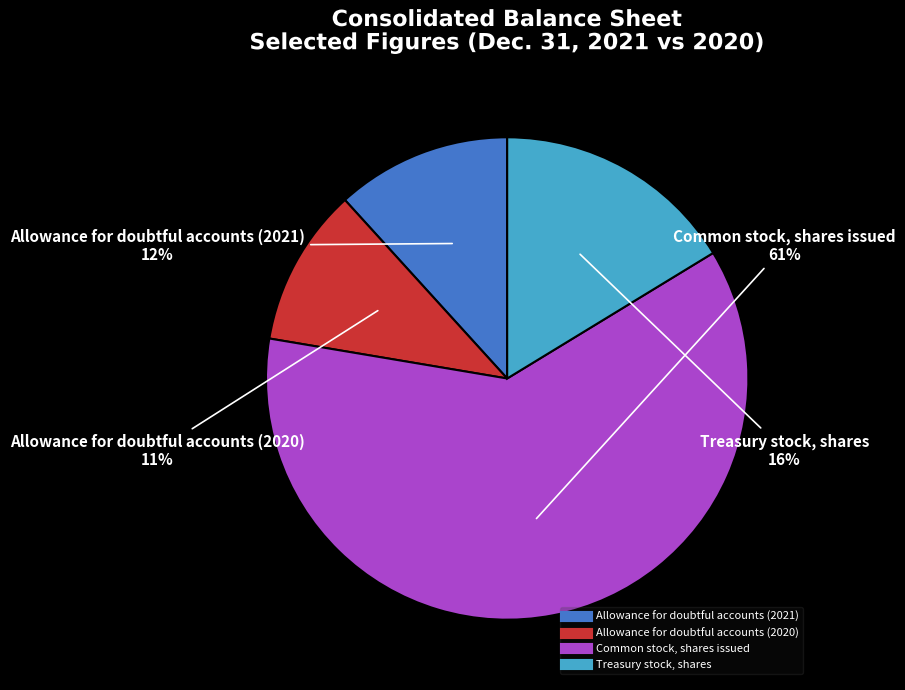

How many segments does this pie chart have?

4